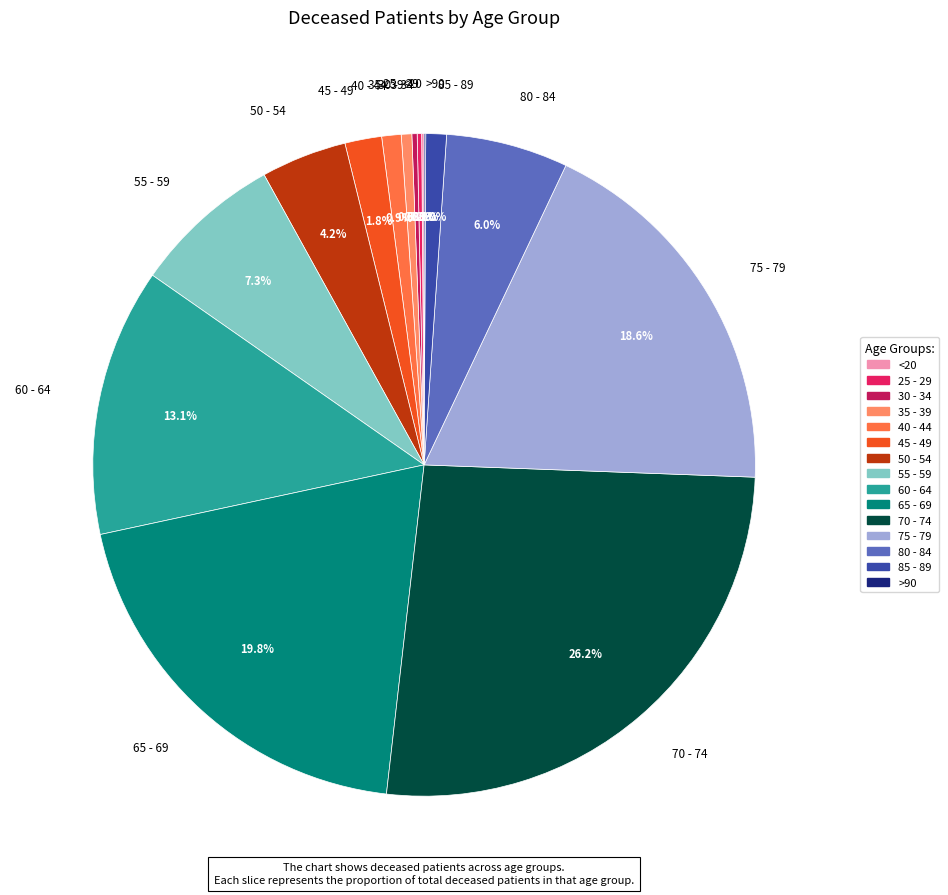

Is there a majority slice in this chart?

No